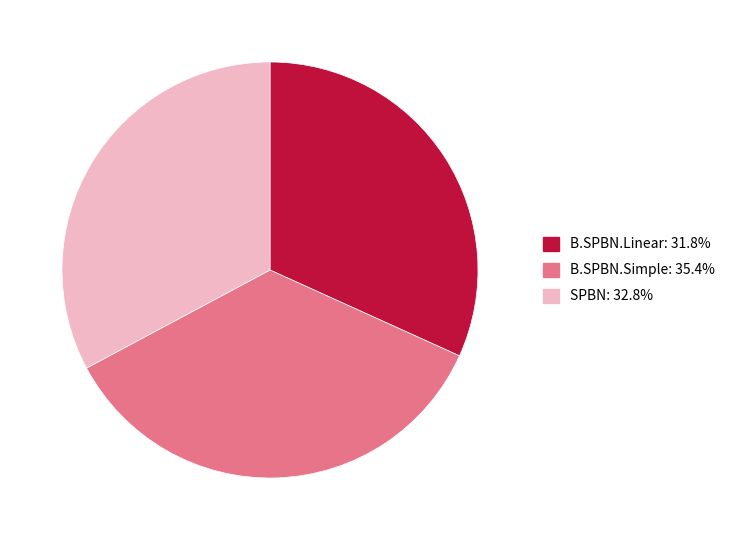

Do B.SPBN.Linear and SPBN together represent more than half of the pie?

Yes